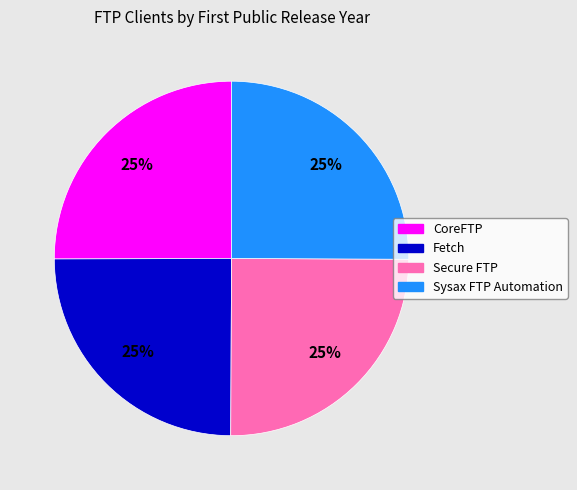

Does CoreFTP account for over 50% of the chart?

No